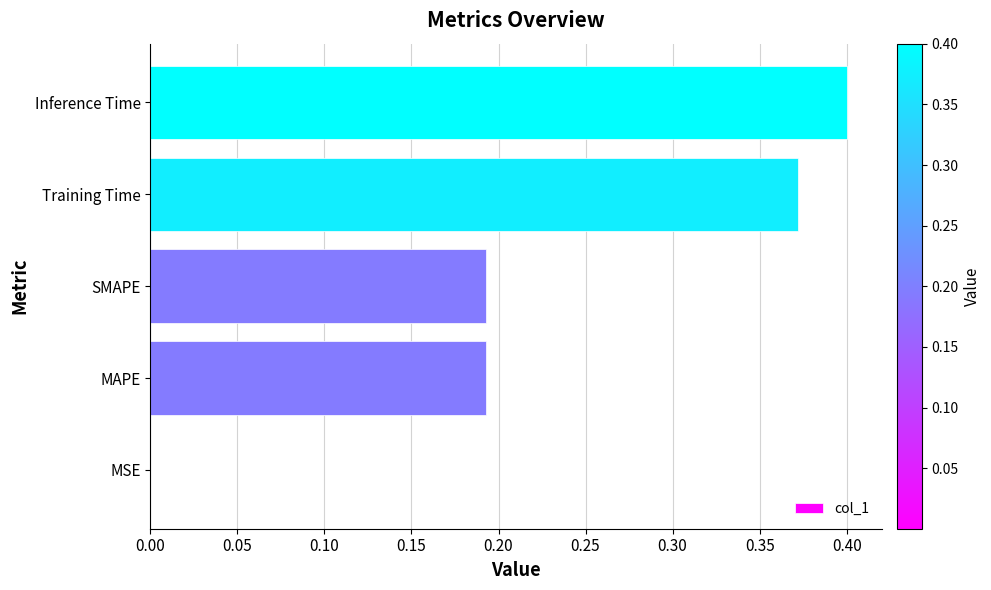

What is the sum of all values?

1.2